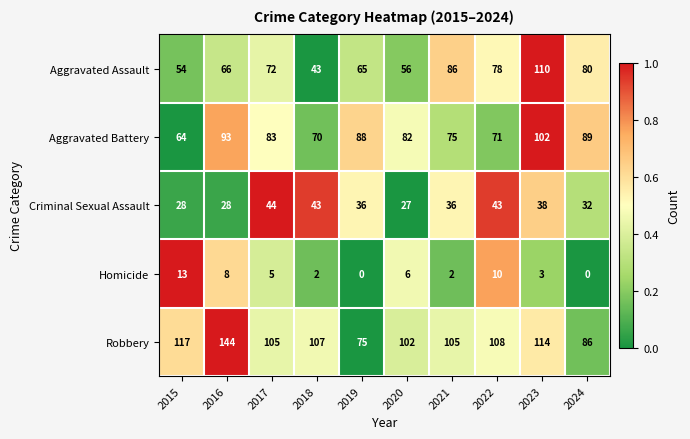

Is it true that Aggravated Assault equals 54 at 2024?

False